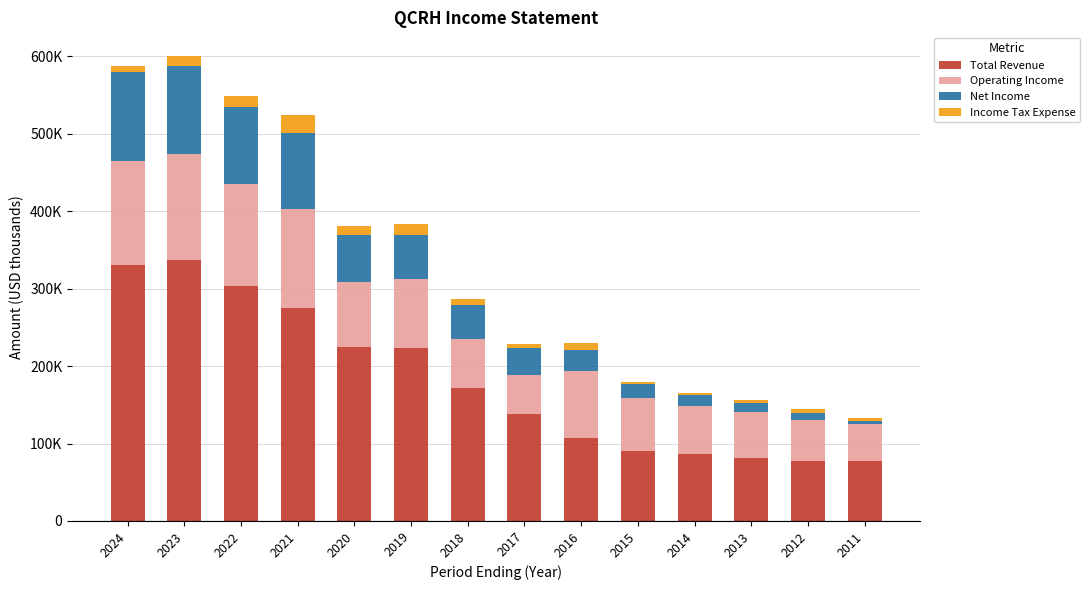

Does the chart contain any negative values?

No